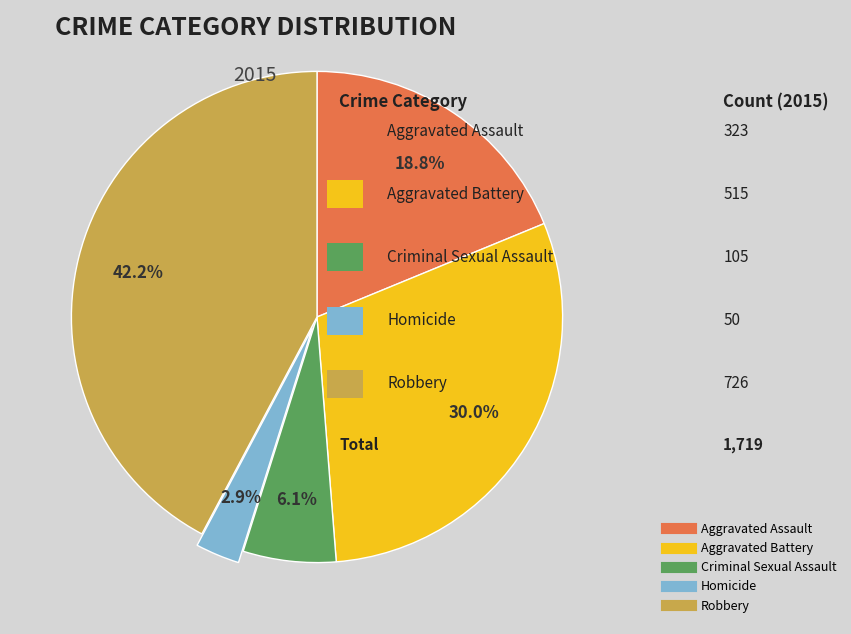

True or false: Criminal Sexual Assault accounts for 1% of the total.

False